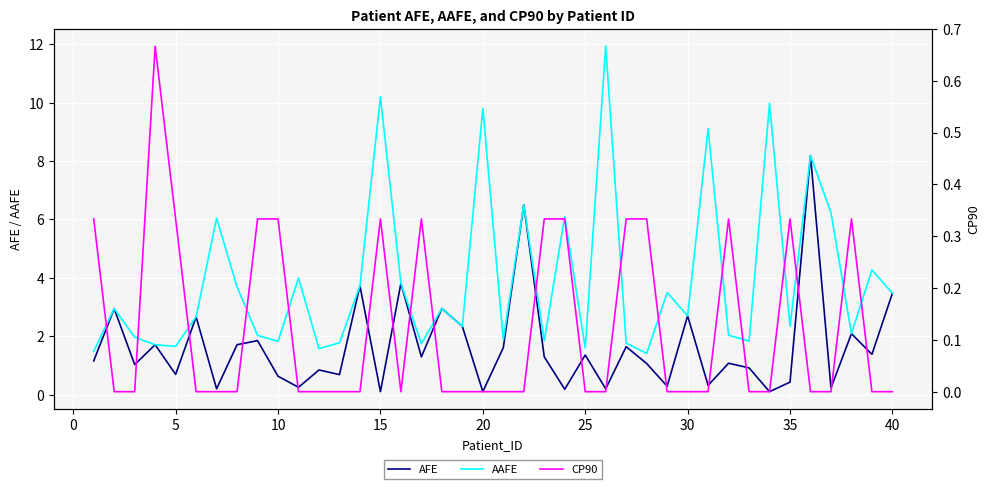

What is the lowest value of the AAFE series?

1.4